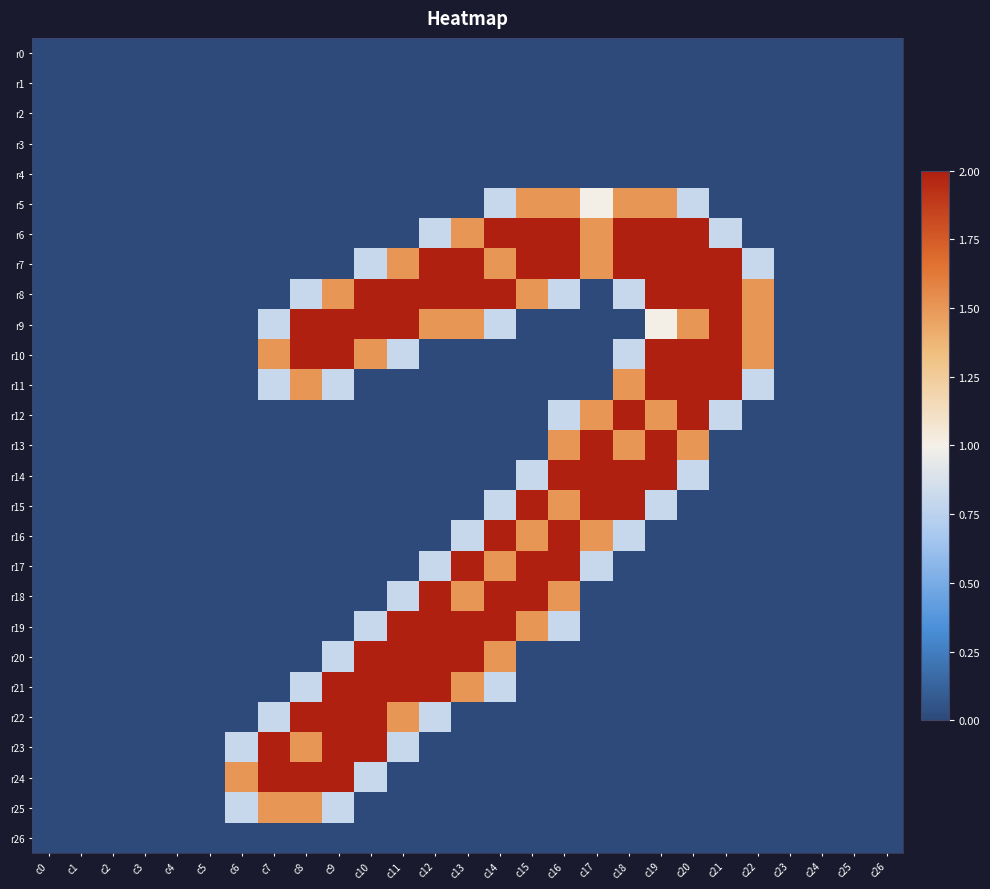

Reading left to right, transcribe all the data shown in this chart.

r0: c0=0.0	c1=0.0	c2=0.0	c3=0.0	c4=0.0	c5=0.0	c6=0.0	c7=0.0	c8=0.0	c9=0.0	c10=0.0	c11=0.0	c12=0.0	c13=0.0	c14=0.0	c15=0.0	c16=0.0	c17=0.0	c18=0.0	c19=0.0	c20=0.0	c21=0.0	c22=0.0	c23=0.0	c24=0.0	c25=0.0	c26=0.0
r1: c0=0.0	c1=0.0	c2=0.0	c3=0.0	c4=0.0	c5=0.0	c6=0.0	c7=0.0	c8=0.0	c9=0.0	c10=0.0	c11=0.0	c12=0.0	c13=0.0	c14=0.0	c15=0.0	c16=0.0	c17=0.0	c18=0.0	c19=0.0	c20=0.0	c21=0.0	c22=0.0	c23=0.0	c24=0.0	c25=0.0	c26=0.0
r2: c0=0.0	c1=0.0	c2=0.0	c3=0.0	c4=0.0	c5=0.0	c6=0.0	c7=0.0	c8=0.0	c9=0.0	c10=0.0	c11=0.0	c12=0.0	c13=0.0	c14=0.0	c15=0.0	c16=0.0	c17=0.0	c18=0.0	c19=0.0	c20=0.0	c21=0.0	c22=0.0	c23=0.0	c24=0.0	c25=0.0	c26=0.0
r3: c0=0.0	c1=0.0	c2=0.0	c3=0.0	c4=0.0	c5=0.0	c6=0.0	c7=0.0	c8=0.0	c9=0.0	c10=0.0	c11=0.0	c12=0.0	c13=0.0	c14=0.0	c15=0.0	c16=0.0	c17=0.0	c18=0.0	c19=0.0	c20=0.0	c21=0.0	c22=0.0	c23=0.0	c24=0.0	c25=0.0	c26=0.0
r4: c0=0.0	c1=0.0	c2=0.0	c3=0.0	c4=0.0	c5=0.0	c6=0.0	c7=0.0	c8=0.0	c9=0.0	c10=0.0	c11=0.0	c12=0.0	c13=0.0	c14=0.0	c15=0.0	c16=0.0	c17=0.0	c18=0.0	c19=0.0	c20=0.0	c21=0.0	c22=0.0	c23=0.0	c24=0.0	c25=0.0	c26=0.0
r5: c0=0.0	c1=0.0	c2=0.0	c3=0.0	c4=0.0	c5=0.0	c6=0.0	c7=0.0	c8=0.0	c9=0.0	c10=0.0	c11=0.0	c12=0.0	c13=0.0	c14=0.8	c15=1.5	c16=1.5	c17=1.0	c18=1.5	c19=1.5	c20=0.8	c21=0.0	c22=0.0	c23=0.0	c24=0.0	c25=0.0	c26=0.0
r6: c0=0.0	c1=0.0	c2=0.0	c3=0.0	c4=0.0	c5=0.0	c6=0.0	c7=0.0	c8=0.0	c9=0.0	c10=0.0	c11=0.0	c12=0.8	c13=1.5	c14=2.0	c15=2.0	c16=2.0	c17=1.5	c18=2.0	c19=2.0	c20=2.0	c21=0.8	c22=0.0	c23=0.0	c24=0.0	c25=0.0	c26=0.0
r7: c0=0.0	c1=0.0	c2=0.0	c3=0.0	c4=0.0	c5=0.0	c6=0.0	c7=0.0	c8=0.0	c9=0.0	c10=0.8	c11=1.5	c12=2.0	c13=2.0	c14=1.5	c15=2.0	c16=2.0	c17=1.5	c18=2.0	c19=2.0	c20=2.0	c21=2.0	c22=0.8	c23=0.0	c24=0.0	c25=0.0	c26=0.0
r8: c0=0.0	c1=0.0	c2=0.0	c3=0.0	c4=0.0	c5=0.0	c6=0.0	c7=0.0	c8=0.8	c9=1.5	c10=2.0	c11=2.0	c12=2.0	c13=2.0	c14=2.0	c15=1.5	c16=0.8	c17=0.0	c18=0.8	c19=2.0	c20=2.0	c21=2.0	c22=1.5	c23=0.0	c24=0.0	c25=0.0	c26=0.0
r9: c0=0.0	c1=0.0	c2=0.0	c3=0.0	c4=0.0	c5=0.0	c6=0.0	c7=0.8	c8=2.0	c9=2.0	c10=2.0	c11=2.0	c12=1.5	c13=1.5	c14=0.8	c15=0.0	c16=0.0	c17=0.0	c18=0.0	c19=1.0	c20=1.5	c21=2.0	c22=1.5	c23=0.0	c24=0.0	c25=0.0	c26=0.0
r10: c0=0.0	c1=0.0	c2=0.0	c3=0.0	c4=0.0	c5=0.0	c6=0.0	c7=1.5	c8=2.0	c9=2.0	c10=1.5	c11=0.8	c12=0.0	c13=0.0	c14=0.0	c15=0.0	c16=0.0	c17=0.0	c18=0.8	c19=2.0	c20=2.0	c21=2.0	c22=1.5	c23=0.0	c24=0.0	c25=0.0	c26=0.0
r11: c0=0.0	c1=0.0	c2=0.0	c3=0.0	c4=0.0	c5=0.0	c6=0.0	c7=0.8	c8=1.5	c9=0.8	c10=0.0	c11=0.0	c12=0.0	c13=0.0	c14=0.0	c15=0.0	c16=0.0	c17=0.0	c18=1.5	c19=2.0	c20=2.0	c21=2.0	c22=0.8	c23=0.0	c24=0.0	c25=0.0	c26=0.0
r12: c0=0.0	c1=0.0	c2=0.0	c3=0.0	c4=0.0	c5=0.0	c6=0.0	c7=0.0	c8=0.0	c9=0.0	c10=0.0	c11=0.0	c12=0.0	c13=0.0	c14=0.0	c15=0.0	c16=0.8	c17=1.5	c18=2.0	c19=1.5	c20=2.0	c21=0.8	c22=0.0	c23=0.0	c24=0.0	c25=0.0	c26=0.0
r13: c0=0.0	c1=0.0	c2=0.0	c3=0.0	c4=0.0	c5=0.0	c6=0.0	c7=0.0	c8=0.0	c9=0.0	c10=0.0	c11=0.0	c12=0.0	c13=0.0	c14=0.0	c15=0.0	c16=1.5	c17=2.0	c18=1.5	c19=2.0	c20=1.5	c21=0.0	c22=0.0	c23=0.0	c24=0.0	c25=0.0	c26=0.0
r14: c0=0.0	c1=0.0	c2=0.0	c3=0.0	c4=0.0	c5=0.0	c6=0.0	c7=0.0	c8=0.0	c9=0.0	c10=0.0	c11=0.0	c12=0.0	c13=0.0	c14=0.0	c15=0.8	c16=2.0	c17=2.0	c18=2.0	c19=2.0	c20=0.8	c21=0.0	c22=0.0	c23=0.0	c24=0.0	c25=0.0	c26=0.0
r15: c0=0.0	c1=0.0	c2=0.0	c3=0.0	c4=0.0	c5=0.0	c6=0.0	c7=0.0	c8=0.0	c9=0.0	c10=0.0	c11=0.0	c12=0.0	c13=0.0	c14=0.8	c15=2.0	c16=1.5	c17=2.0	c18=2.0	c19=0.8	c20=0.0	c21=0.0	c22=0.0	c23=0.0	c24=0.0	c25=0.0	c26=0.0
r16: c0=0.0	c1=0.0	c2=0.0	c3=0.0	c4=0.0	c5=0.0	c6=0.0	c7=0.0	c8=0.0	c9=0.0	c10=0.0	c11=0.0	c12=0.0	c13=0.8	c14=2.0	c15=1.5	c16=2.0	c17=1.5	c18=0.8	c19=0.0	c20=0.0	c21=0.0	c22=0.0	c23=0.0	c24=0.0	c25=0.0	c26=0.0
r17: c0=0.0	c1=0.0	c2=0.0	c3=0.0	c4=0.0	c5=0.0	c6=0.0	c7=0.0	c8=0.0	c9=0.0	c10=0.0	c11=0.0	c12=0.8	c13=2.0	c14=1.5	c15=2.0	c16=2.0	c17=0.8	c18=0.0	c19=0.0	c20=0.0	c21=0.0	c22=0.0	c23=0.0	c24=0.0	c25=0.0	c26=0.0
r18: c0=0.0	c1=0.0	c2=0.0	c3=0.0	c4=0.0	c5=0.0	c6=0.0	c7=0.0	c8=0.0	c9=0.0	c10=0.0	c11=0.8	c12=2.0	c13=1.5	c14=2.0	c15=2.0	c16=1.5	c17=0.0	c18=0.0	c19=0.0	c20=0.0	c21=0.0	c22=0.0	c23=0.0	c24=0.0	c25=0.0	c26=0.0
r19: c0=0.0	c1=0.0	c2=0.0	c3=0.0	c4=0.0	c5=0.0	c6=0.0	c7=0.0	c8=0.0	c9=0.0	c10=0.8	c11=2.0	c12=2.0	c13=2.0	c14=2.0	c15=1.5	c16=0.8	c17=0.0	c18=0.0	c19=0.0	c20=0.0	c21=0.0	c22=0.0	c23=0.0	c24=0.0	c25=0.0	c26=0.0
r20: c0=0.0	c1=0.0	c2=0.0	c3=0.0	c4=0.0	c5=0.0	c6=0.0	c7=0.0	c8=0.0	c9=0.8	c10=2.0	c11=2.0	c12=2.0	c13=2.0	c14=1.5	c15=0.0	c16=0.0	c17=0.0	c18=0.0	c19=0.0	c20=0.0	c21=0.0	c22=0.0	c23=0.0	c24=0.0	c25=0.0	c26=0.0
r21: c0=0.0	c1=0.0	c2=0.0	c3=0.0	c4=0.0	c5=0.0	c6=0.0	c7=0.0	c8=0.8	c9=2.0	c10=2.0	c11=2.0	c12=2.0	c13=1.5	c14=0.8	c15=0.0	c16=0.0	c17=0.0	c18=0.0	c19=0.0	c20=0.0	c21=0.0	c22=0.0	c23=0.0	c24=0.0	c25=0.0	c26=0.0
r22: c0=0.0	c1=0.0	c2=0.0	c3=0.0	c4=0.0	c5=0.0	c6=0.0	c7=0.8	c8=2.0	c9=2.0	c10=2.0	c11=1.5	c12=0.8	c13=0.0	c14=0.0	c15=0.0	c16=0.0	c17=0.0	c18=0.0	c19=0.0	c20=0.0	c21=0.0	c22=0.0	c23=0.0	c24=0.0	c25=0.0	c26=0.0
r23: c0=0.0	c1=0.0	c2=0.0	c3=0.0	c4=0.0	c5=0.0	c6=0.8	c7=2.0	c8=1.5	c9=2.0	c10=2.0	c11=0.8	c12=0.0	c13=0.0	c14=0.0	c15=0.0	c16=0.0	c17=0.0	c18=0.0	c19=0.0	c20=0.0	c21=0.0	c22=0.0	c23=0.0	c24=0.0	c25=0.0	c26=0.0
r24: c0=0.0	c1=0.0	c2=0.0	c3=0.0	c4=0.0	c5=0.0	c6=1.5	c7=2.0	c8=2.0	c9=2.0	c10=0.8	c11=0.0	c12=0.0	c13=0.0	c14=0.0	c15=0.0	c16=0.0	c17=0.0	c18=0.0	c19=0.0	c20=0.0	c21=0.0	c22=0.0	c23=0.0	c24=0.0	c25=0.0	c26=0.0
r25: c0=0.0	c1=0.0	c2=0.0	c3=0.0	c4=0.0	c5=0.0	c6=0.8	c7=1.5	c8=1.5	c9=0.8	c10=0.0	c11=0.0	c12=0.0	c13=0.0	c14=0.0	c15=0.0	c16=0.0	c17=0.0	c18=0.0	c19=0.0	c20=0.0	c21=0.0	c22=0.0	c23=0.0	c24=0.0	c25=0.0	c26=0.0
r26: c0=0.0	c1=0.0	c2=0.0	c3=0.0	c4=0.0	c5=0.0	c6=0.0	c7=0.0	c8=0.0	c9=0.0	c10=0.0	c11=0.0	c12=0.0	c13=0.0	c14=0.0	c15=0.0	c16=0.0	c17=0.0	c18=0.0	c19=0.0	c20=0.0	c21=0.0	c22=0.0	c23=0.0	c24=0.0	c25=0.0	c26=0.0